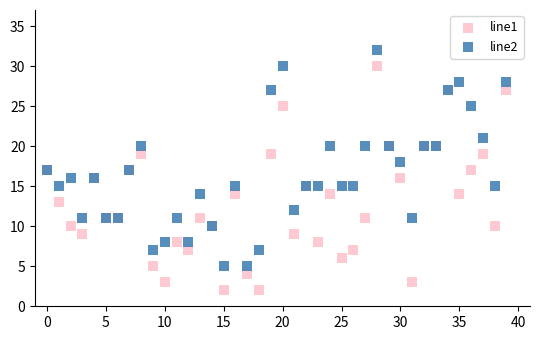

Which series reaches the minimum Y coordinate?

line1